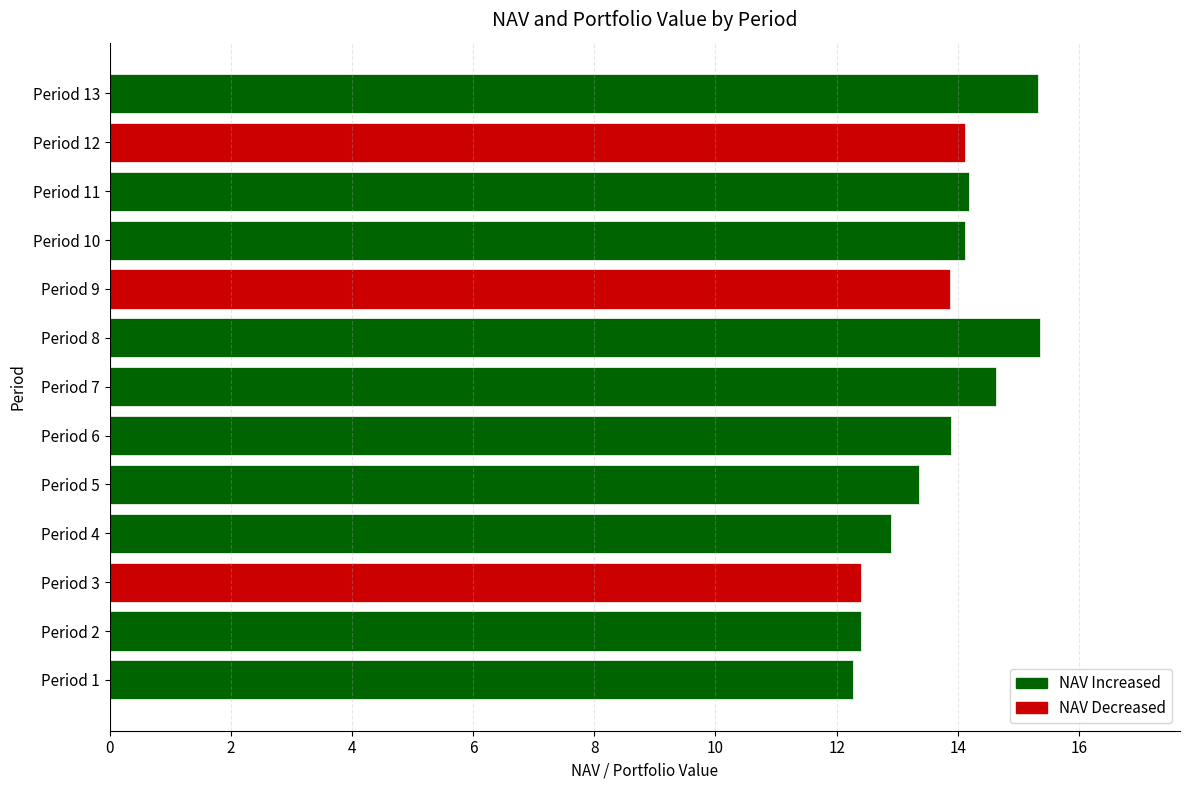

At how many categories does at least one series exceed 10?

13